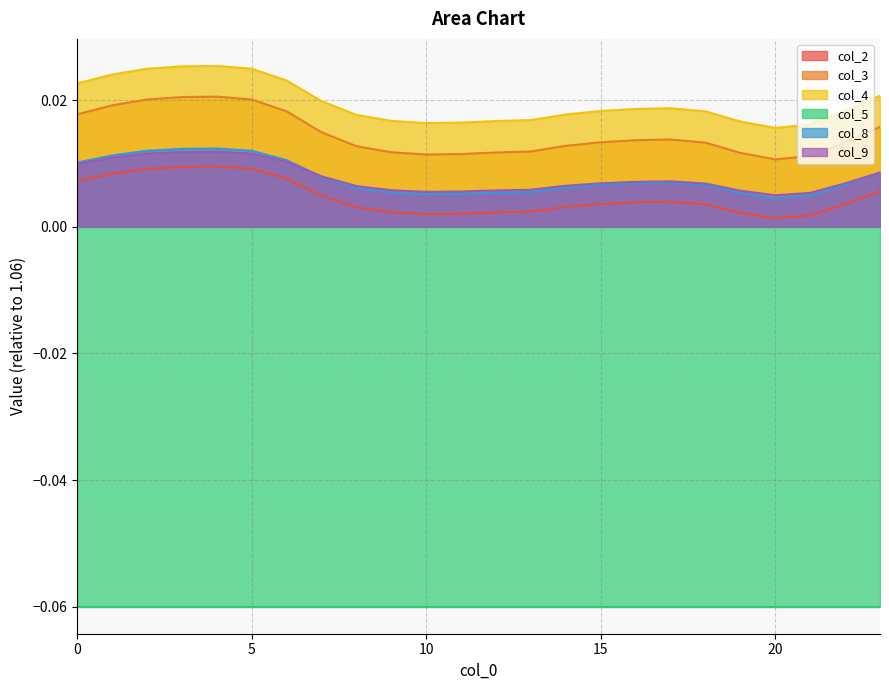

True or false: col_3 and col_9 intersect in this chart.

False